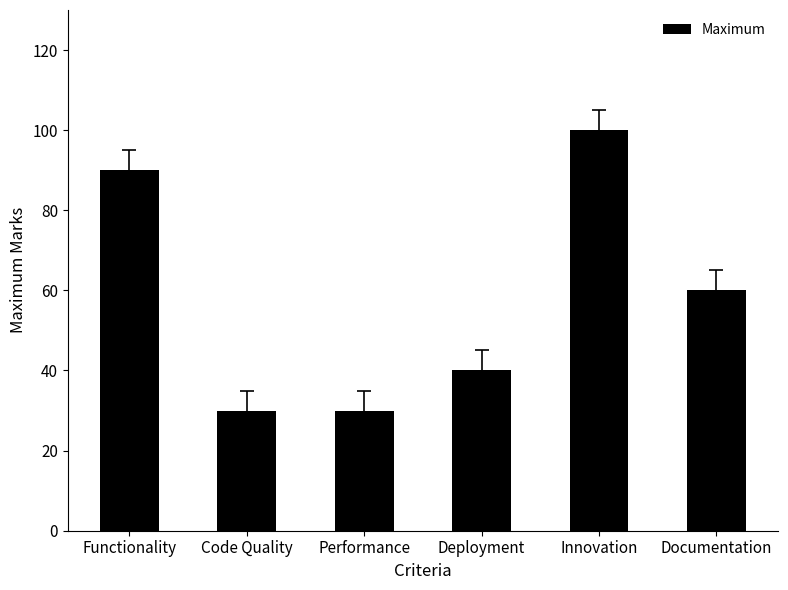

What position from the left is Functionality?

1